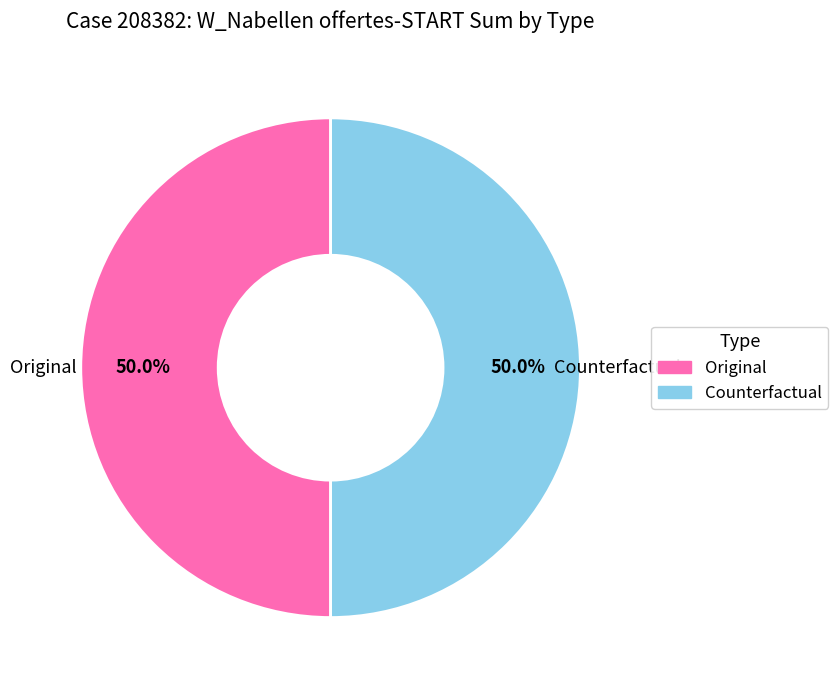

What is the ratio of the value at Original to the value at Counterfactual?

1.0